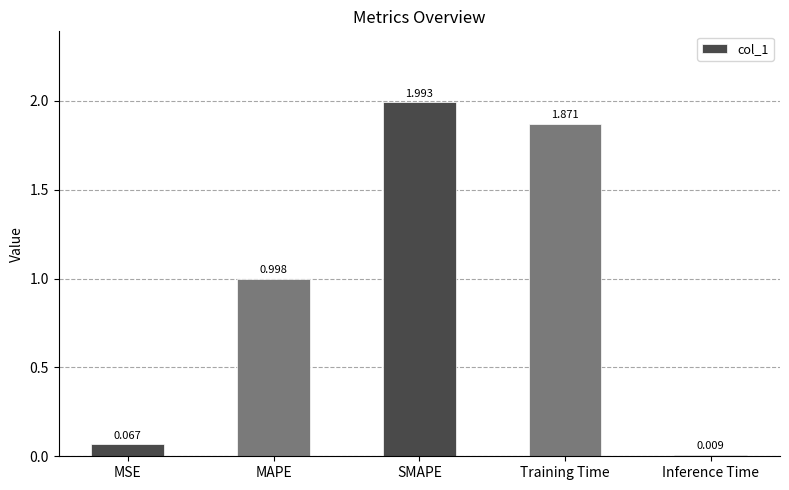

The chart shows a value of 3.6 at SMAPE. True or false?

False